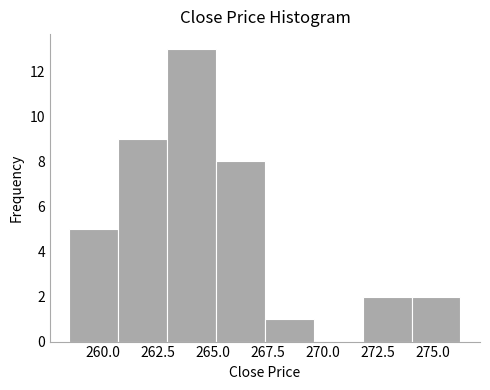

What is the height of the bar covering 263.0 to 265.0 on the x-axis? Neither the bar edges nor the heights are printed on the chart, so give them approximately, as read against the axes.

13